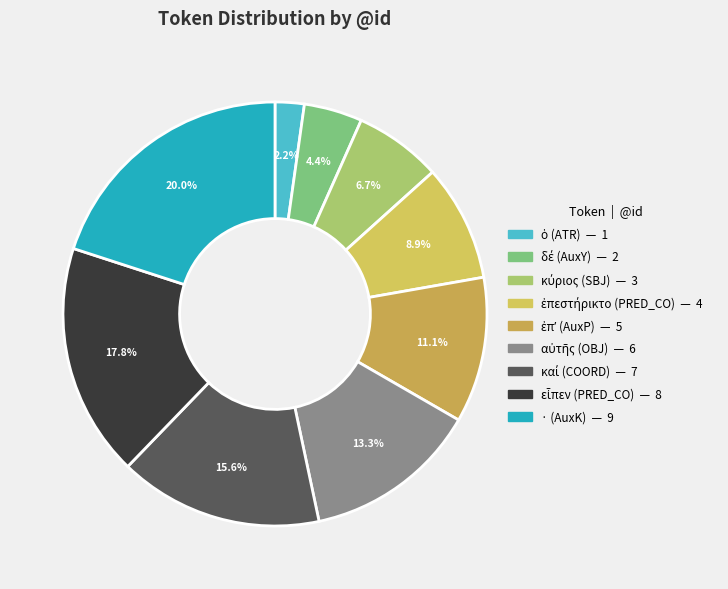

Count the number of slices in the pie.

9